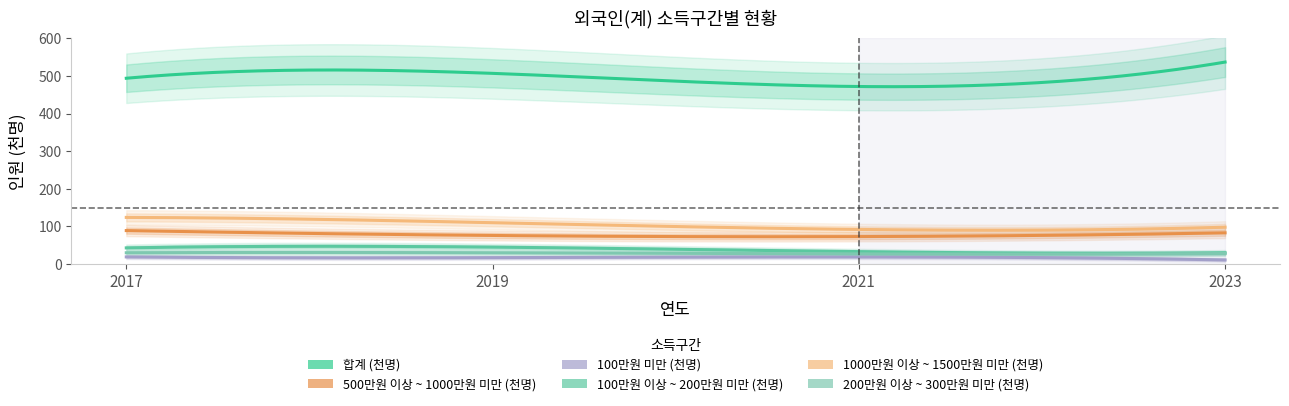

Rank the categories by 100만원 이상 ~ 200만원 미만 (천명) value from highest to lowest.

2019, 2017, 2021, 2023